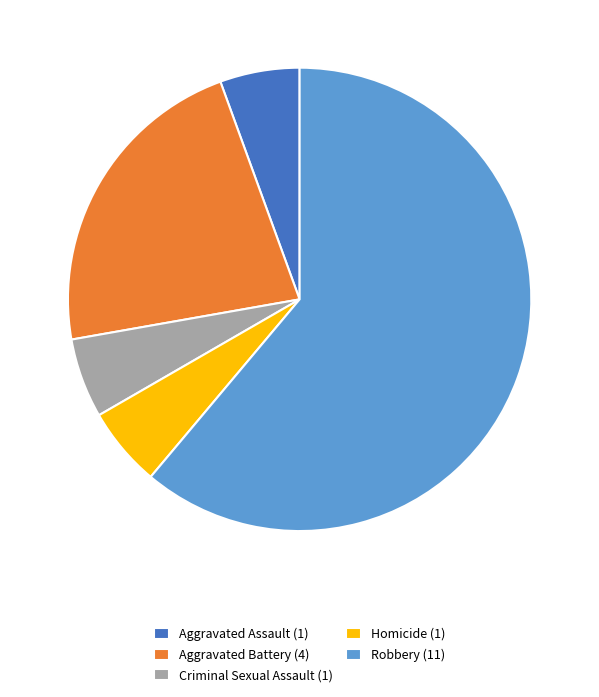

Which has a higher value, Robbery (11) or Aggravated Battery (4)?

Robbery (11)